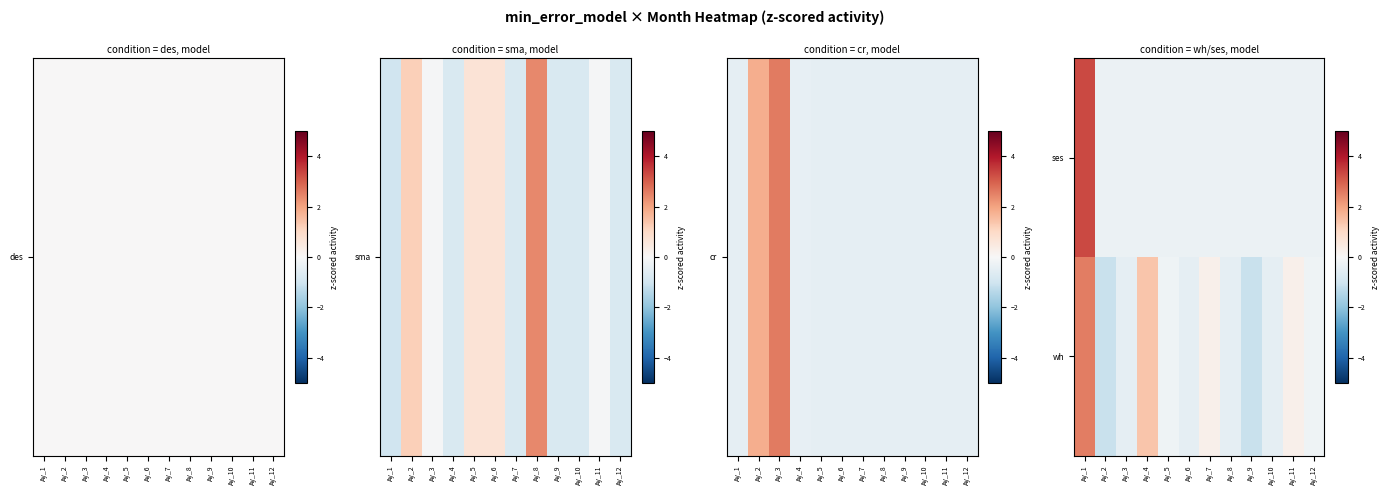

List the series in order of their peak value, highest first.

ses, wh